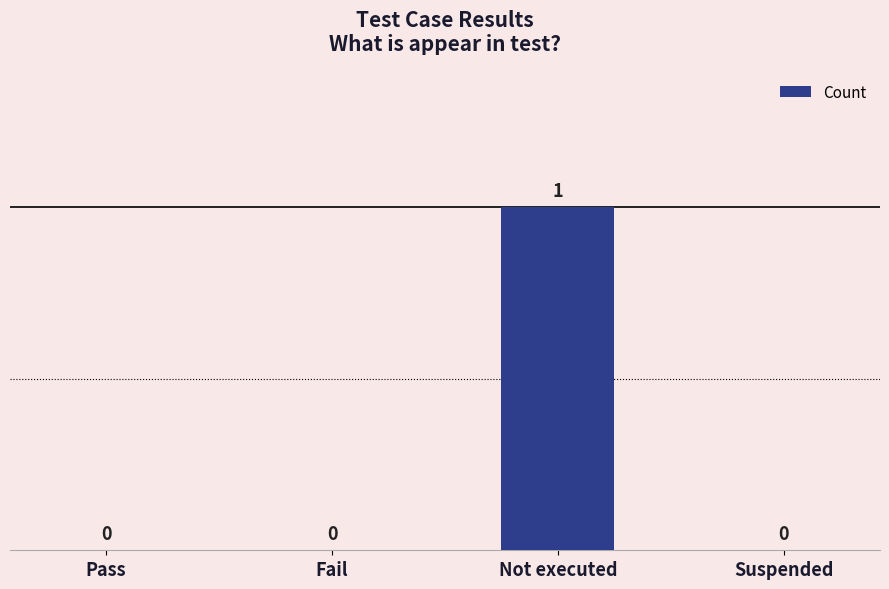

What is the change in value from Pass to Not executed?

+1